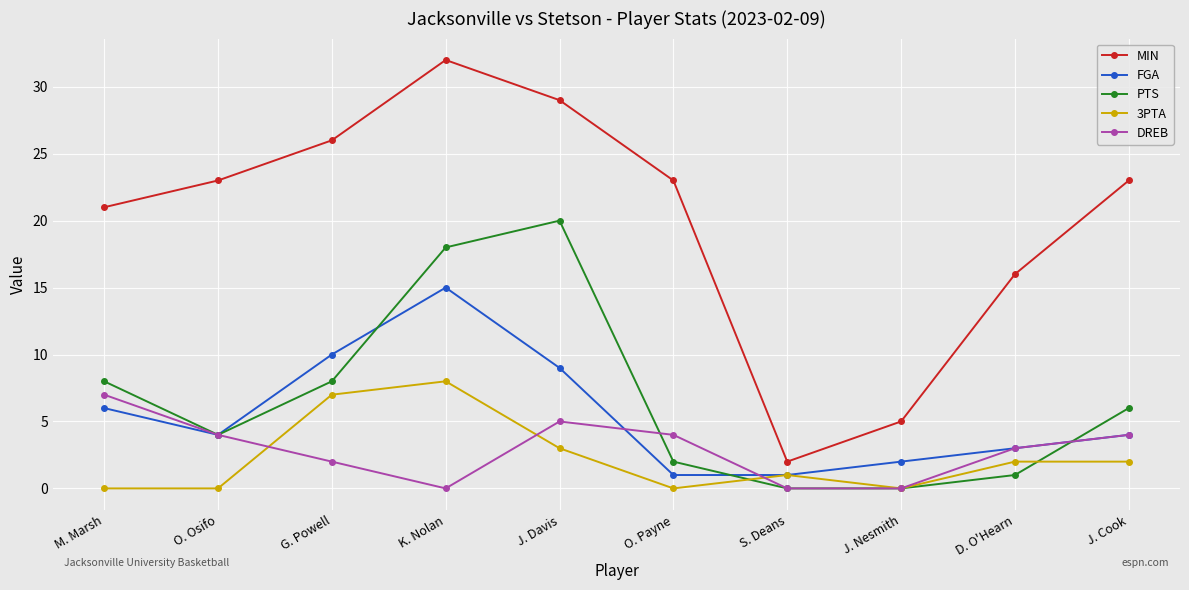

How many categories are shown in the chart?

10